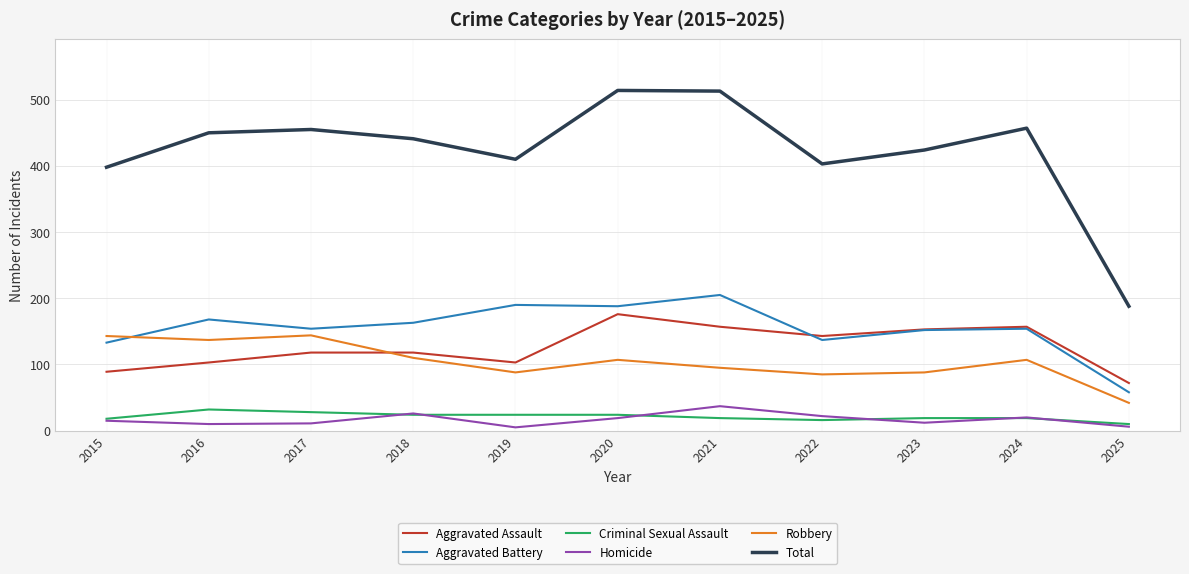

How many series are shown in this chart?

6